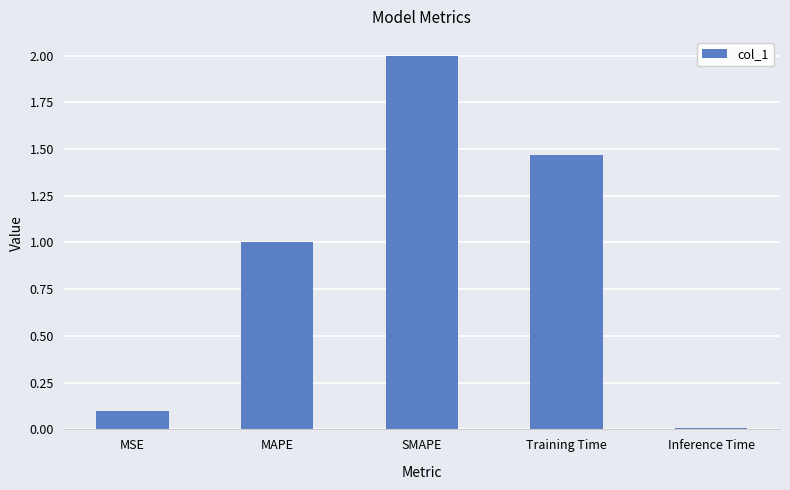

Are the bars horizontal?

No